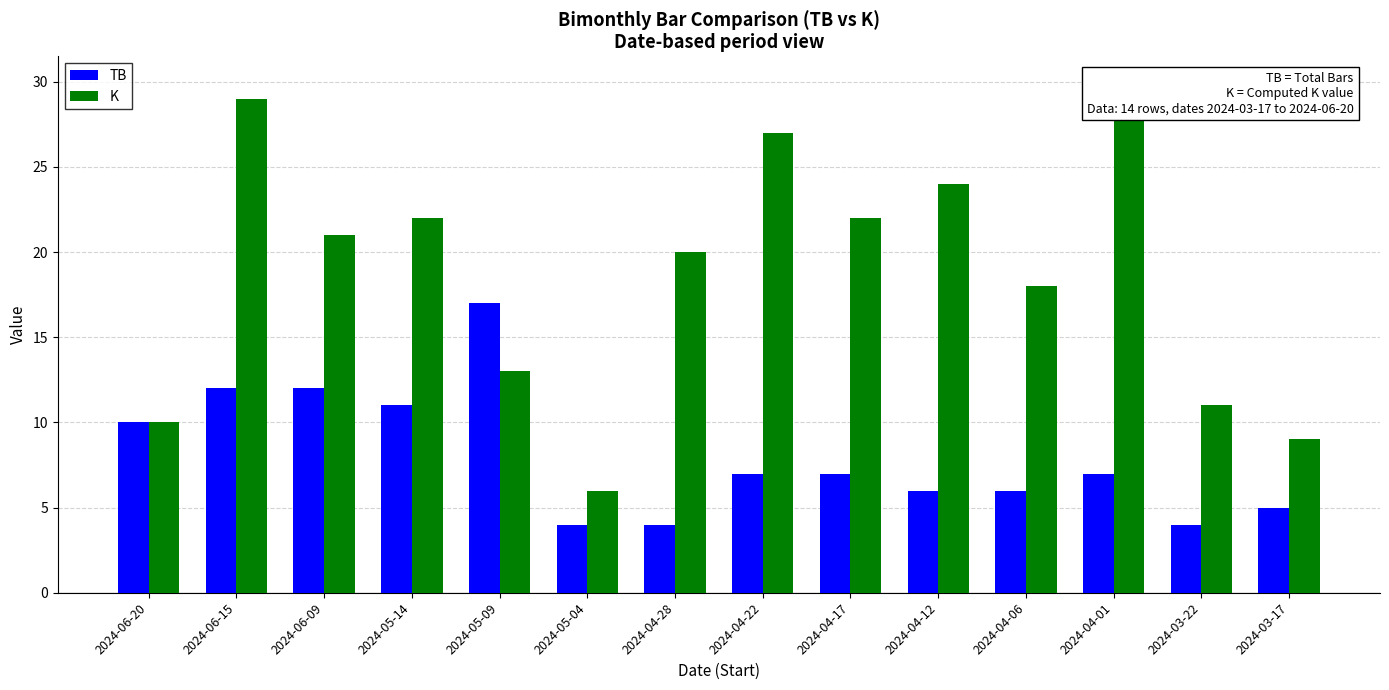

At which category does the chart reach its peak across all series?

2024-04-01